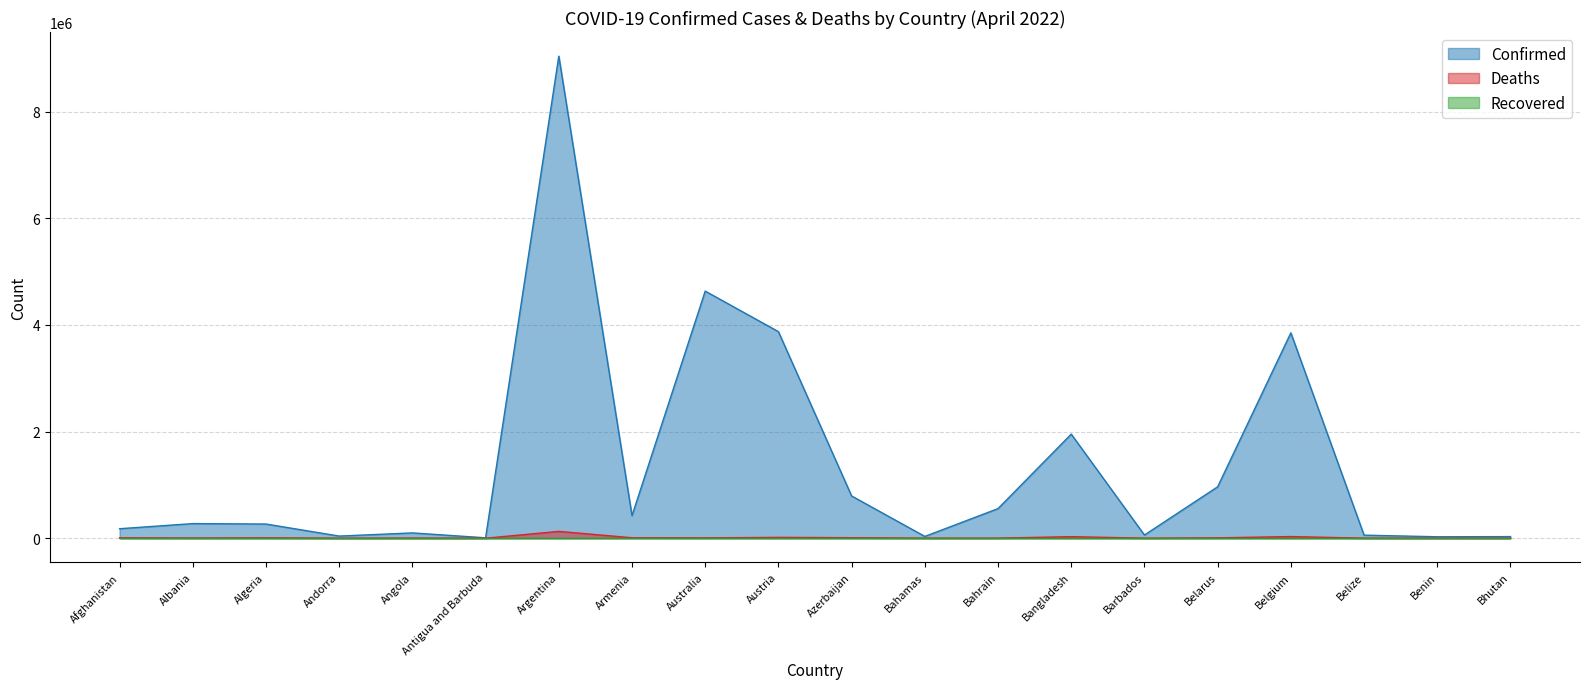

Which category has the highest value across all series?

Argentina